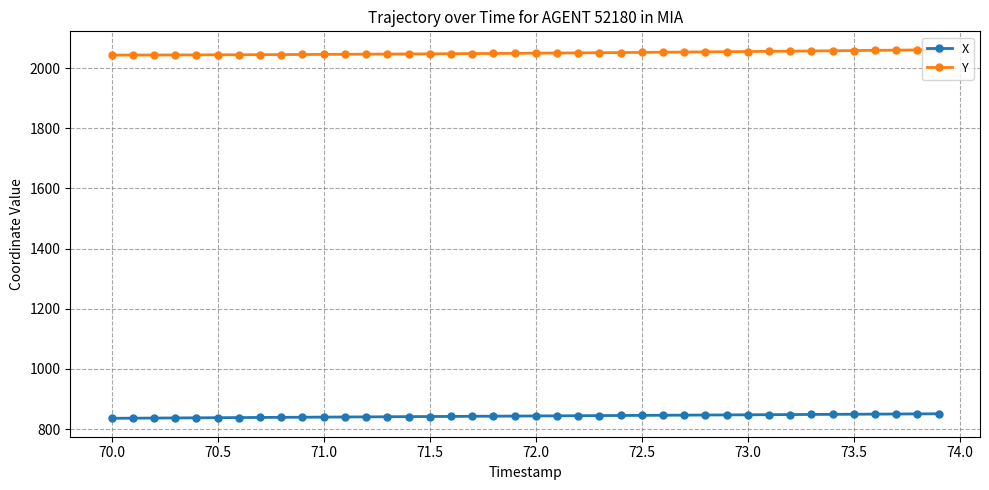

What are all the series names shown in the legend?

X, Y